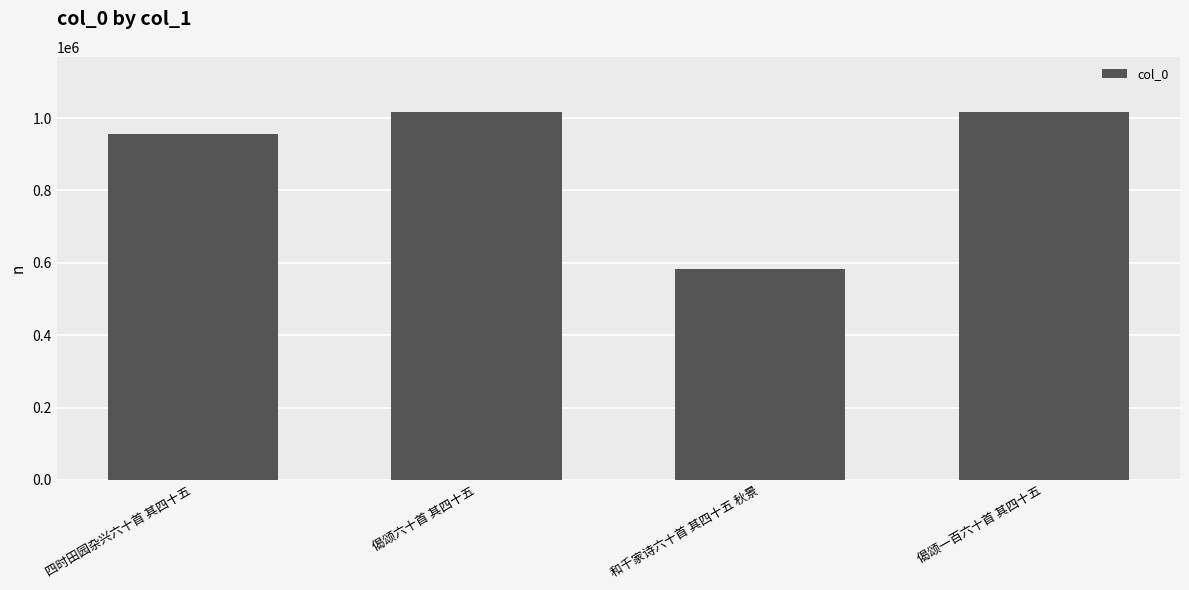

What is the difference between the values at 偈颂一百六十首 其四十五 and 和千家诗六十首 其四十五 秋景?

433130